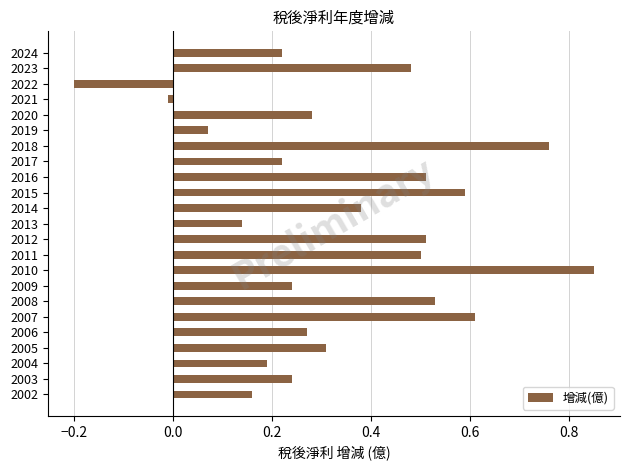

Which label corresponds to the smallest value in the chart?

2022